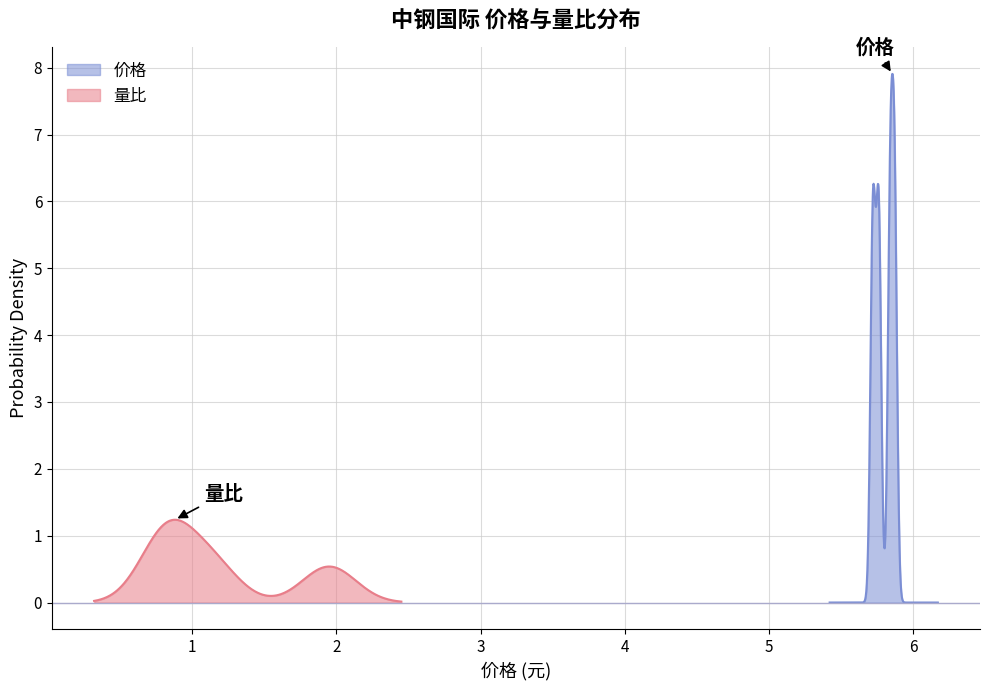

True or false: 量比 has more than 2 interior local peaks.

False